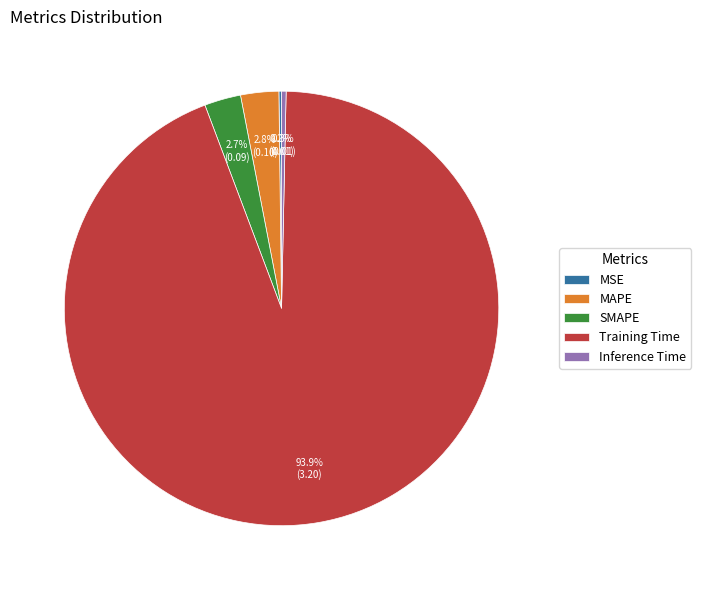

What is the largest slice in the pie chart?

Training Time